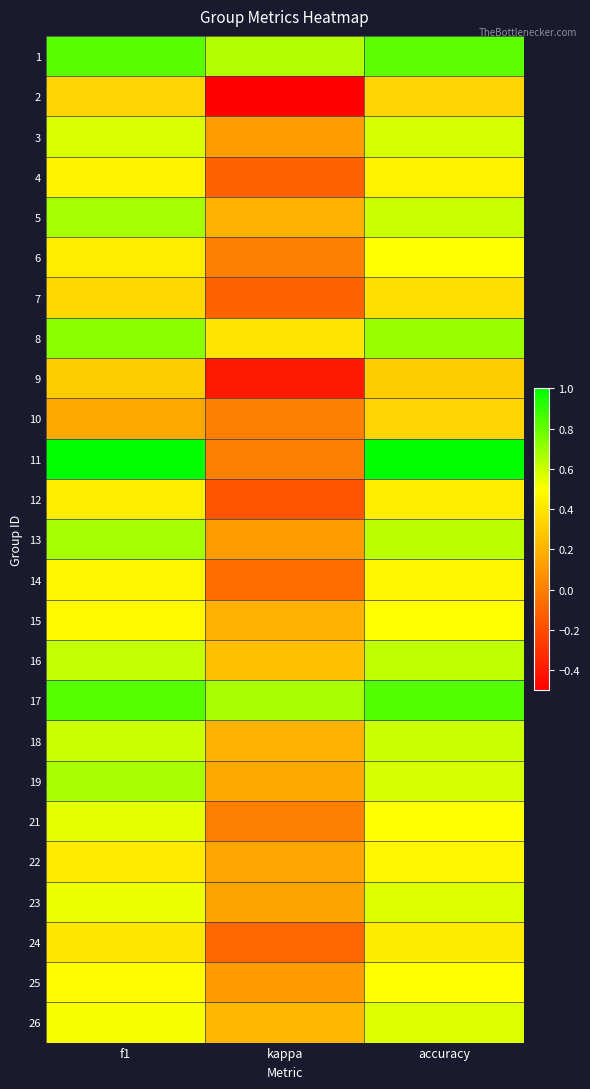

List the series in order of their peak value, lowest first.

9, 2, 10, 7, 24, 12, 4, 14, 22, 6, 15, 25, 21, 23, 26, 3, 18, 16, 19, 13, 5, 8, 1, 17, 11